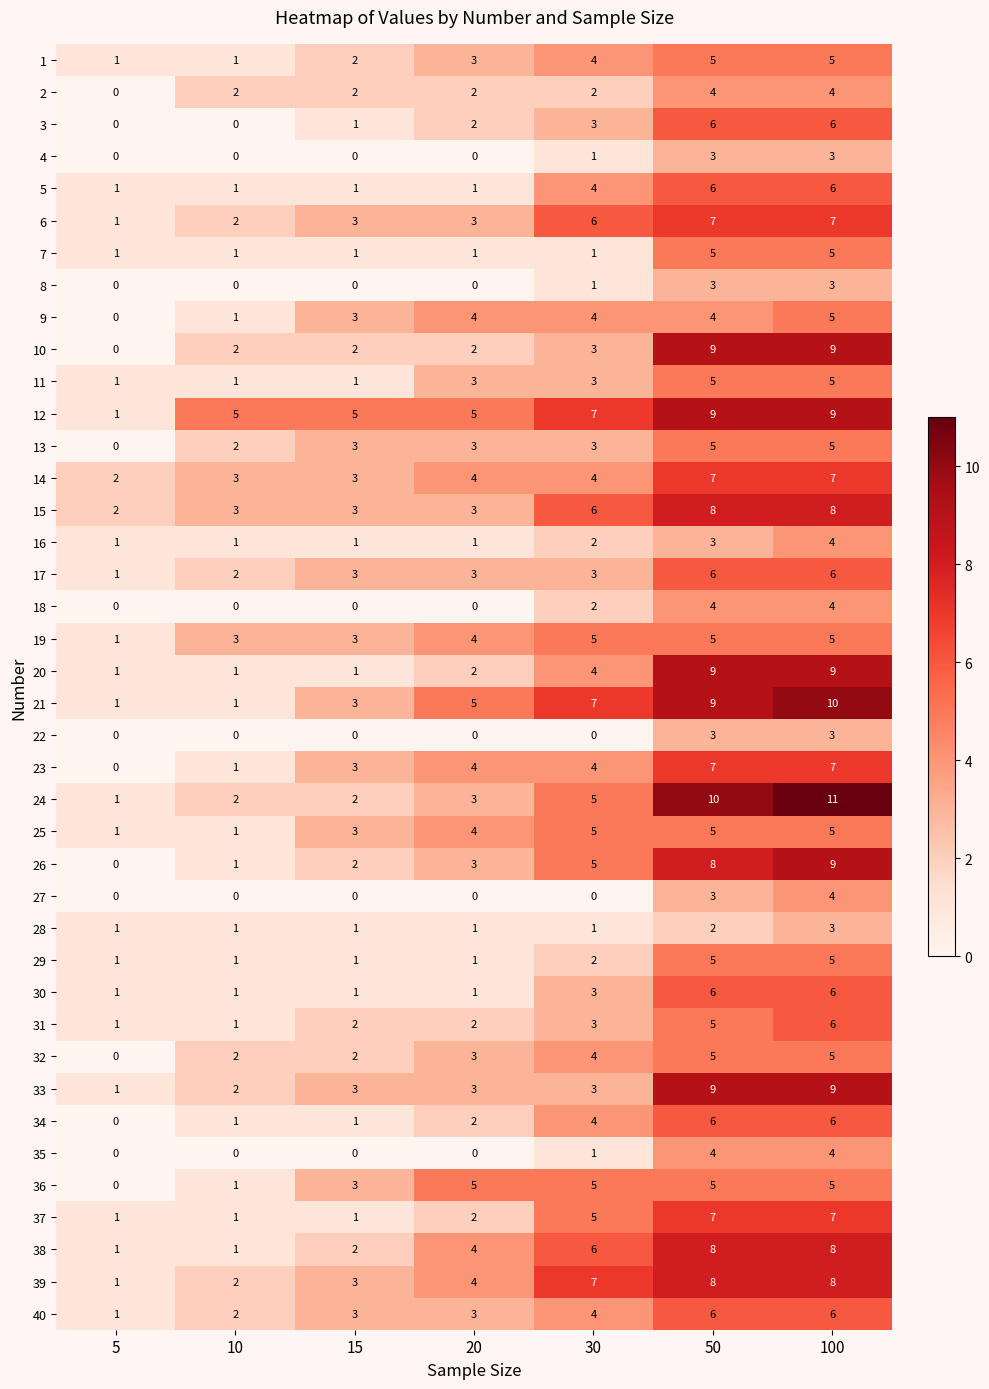

What is the difference between the second highest and minimum values in the 2 series?

4